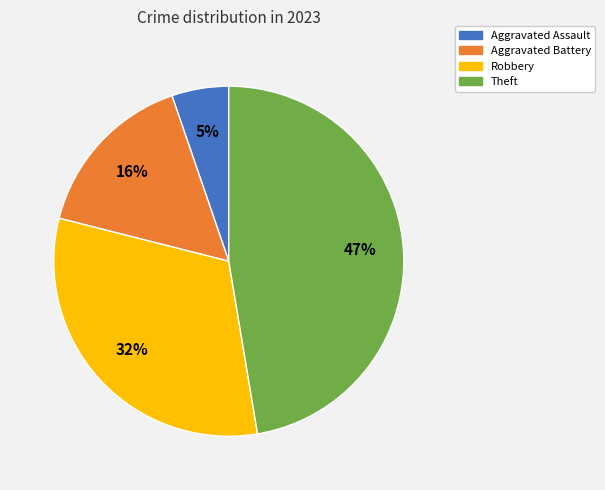

Rank the categories by value from lowest to highest.

Aggravated Assault, Aggravated Battery, Robbery, Theft